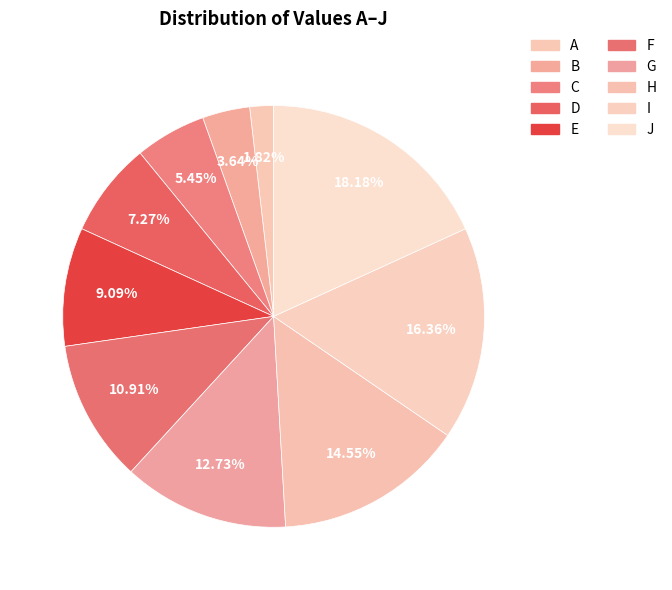

Which slice is the largest?

J